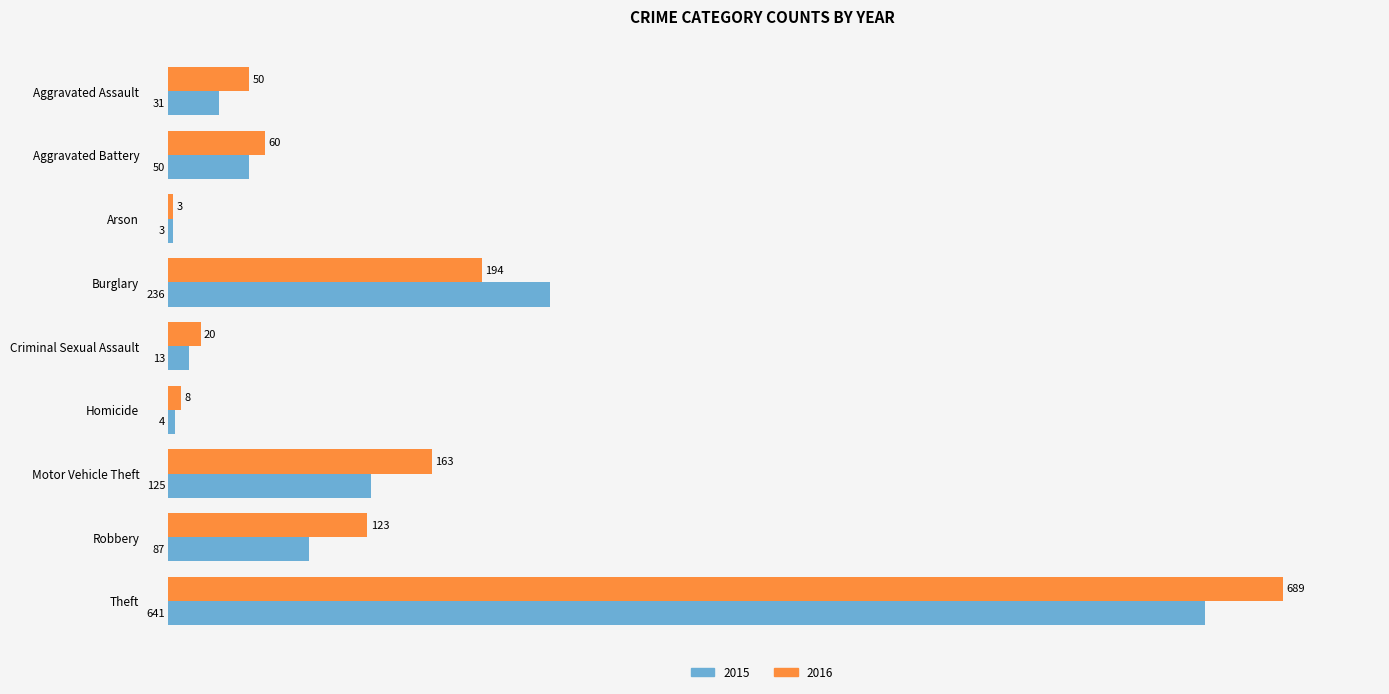

Count the number of data series in this chart.

2